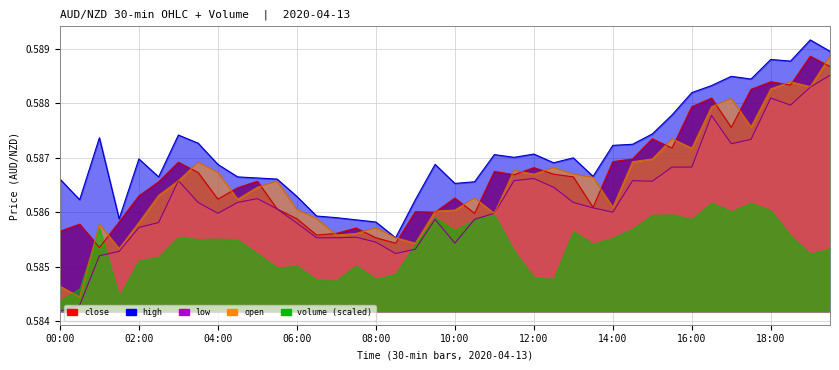

Which has a higher value, 18:30 or 15:00?

18:30